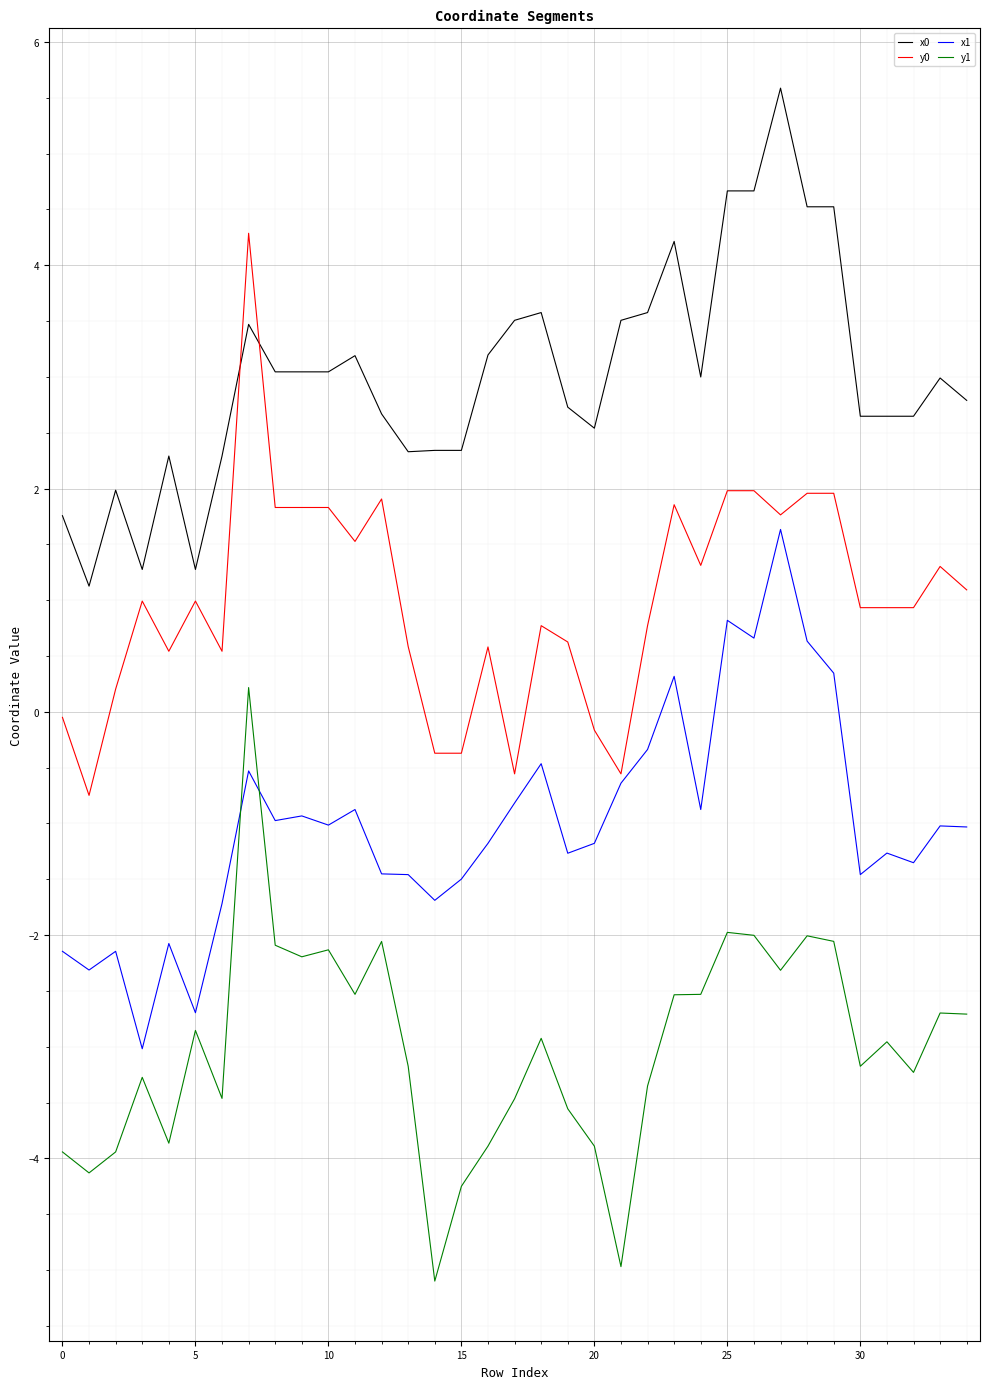

True or false: y1 and y0 cross at least once.

False